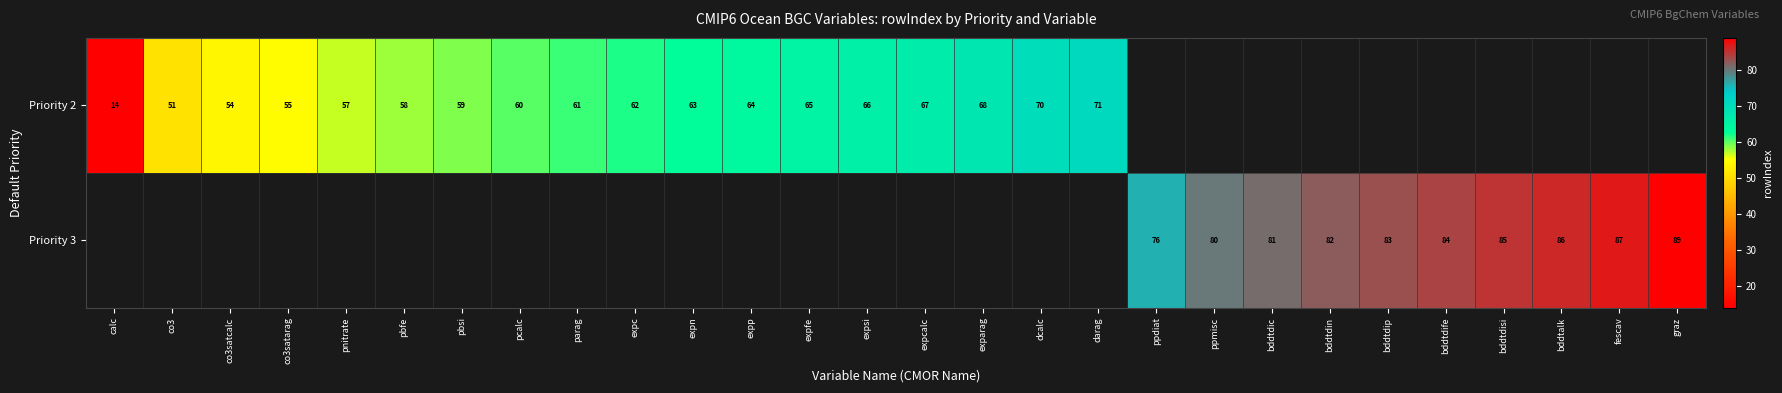

True or false: Priority 2 has a value of 66 at expsi.

True